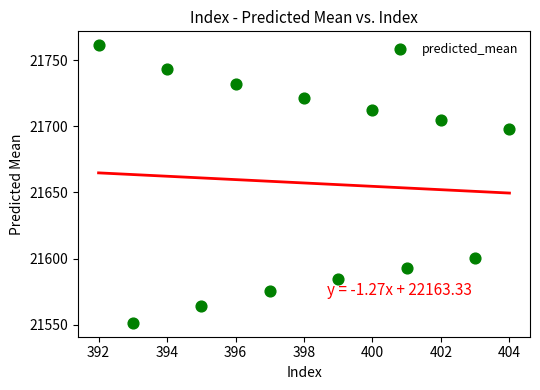

What is the range of Y values (max minus min)?

209.8